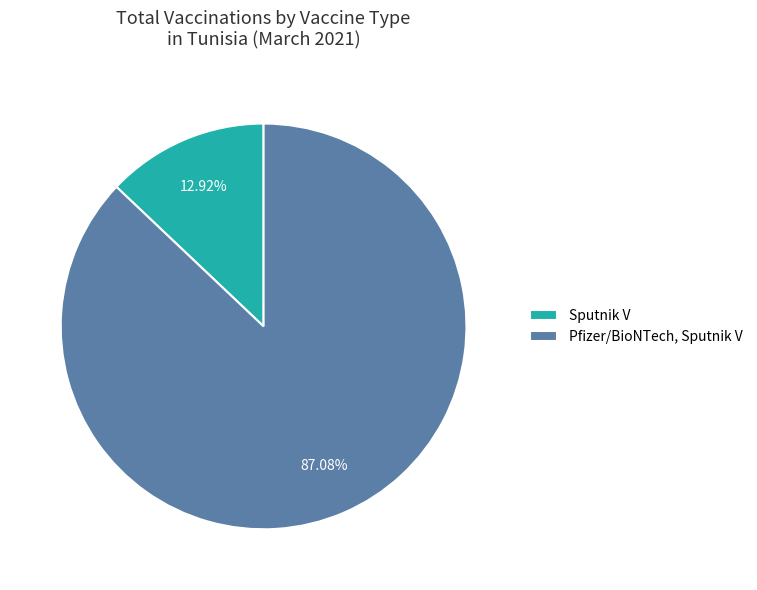

Is there a majority slice in this chart?

Yes